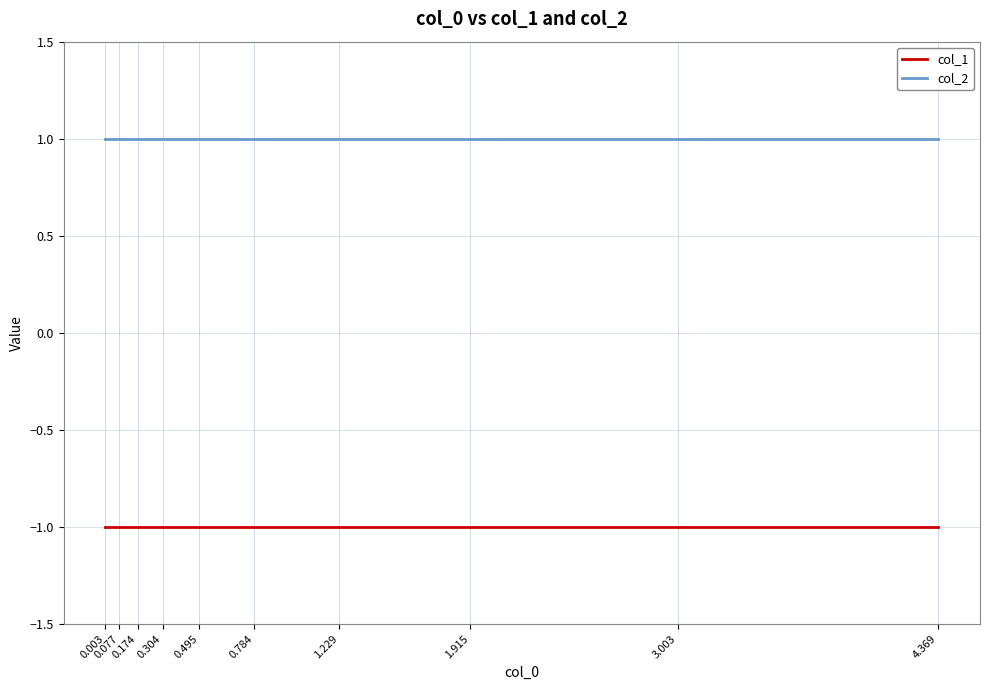

Which series has the largest range (max minus min)?

col_1